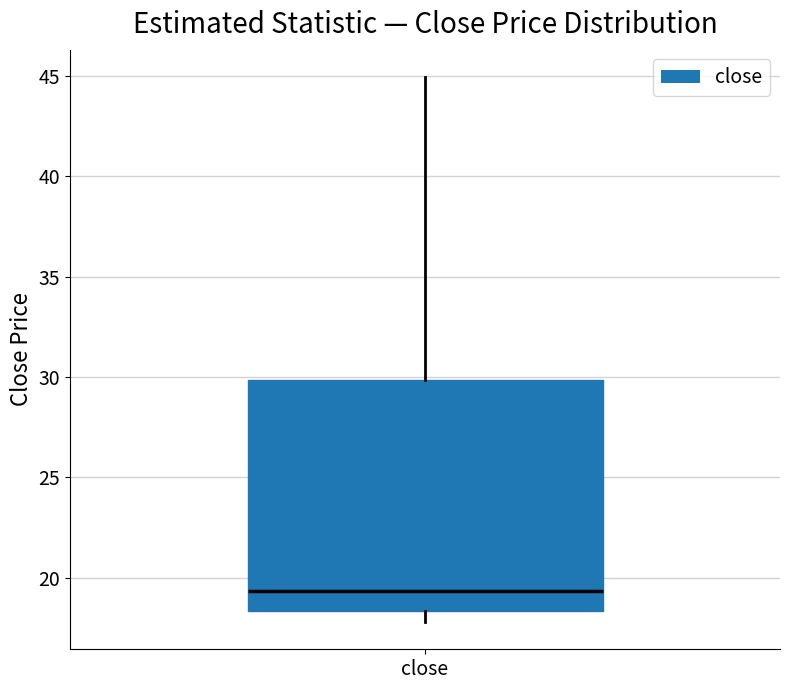

Transcribe this box plot: give where the median line is, the range the box spans, and where the two whiskers end, as read against the y-axis. The values are not printed on the chart, so give them approximately, as read against the axis.

median 19.5, box 18.5 to 30.0, whiskers 18.0 to 45.0